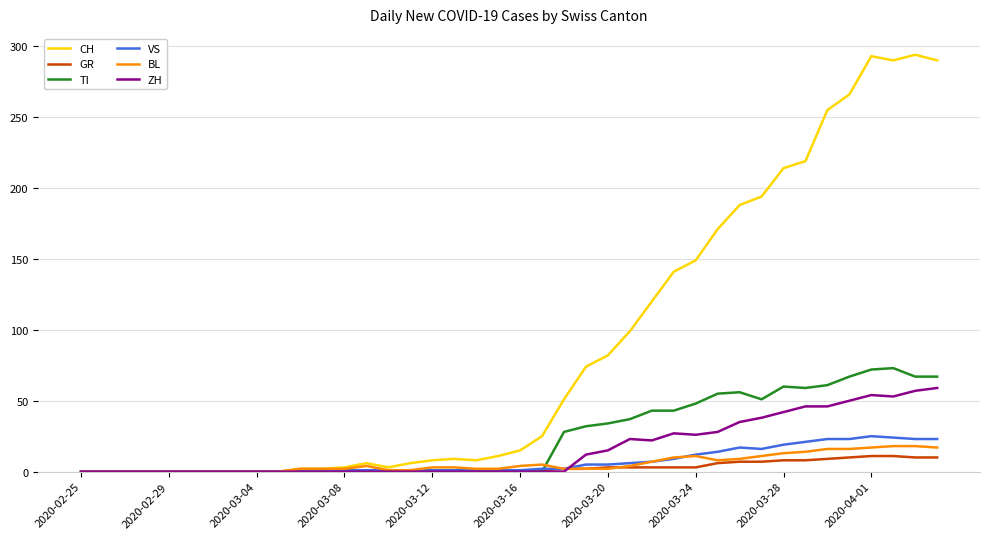

Which series has the widest spread of values?

CH